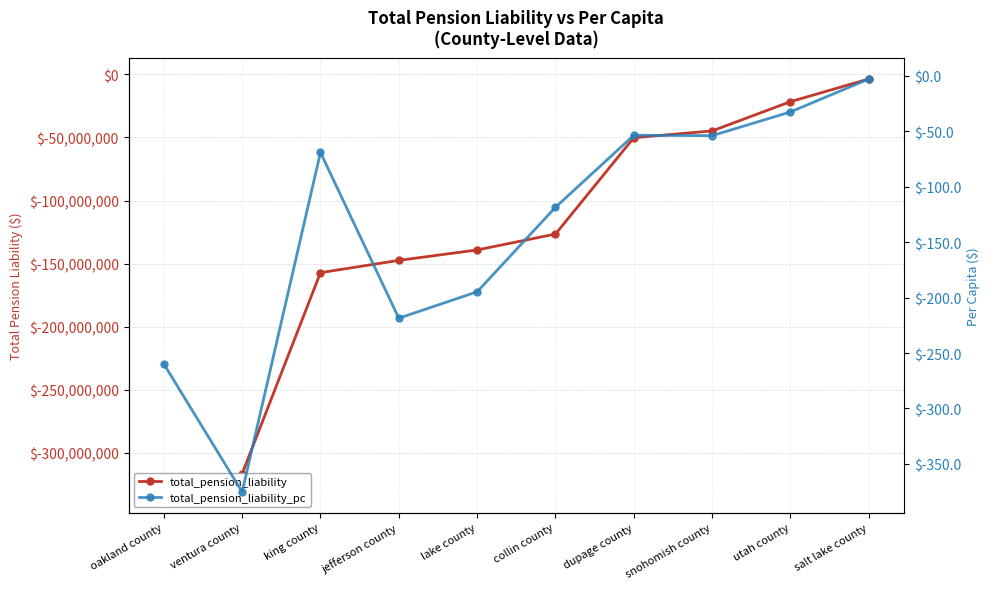

Which category has the lowest value in the total_pension_liability series?

oakland county